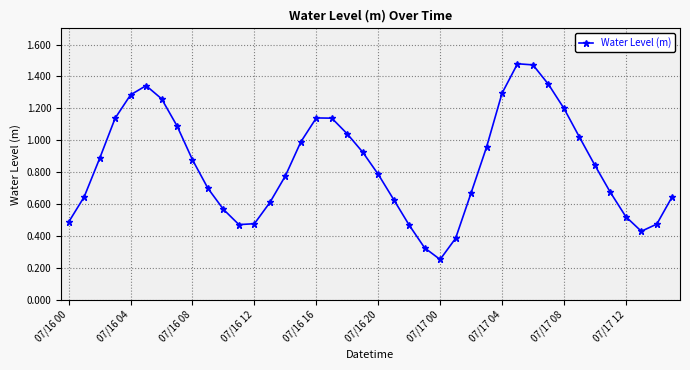

Does the chart have visible grid lines?

Yes